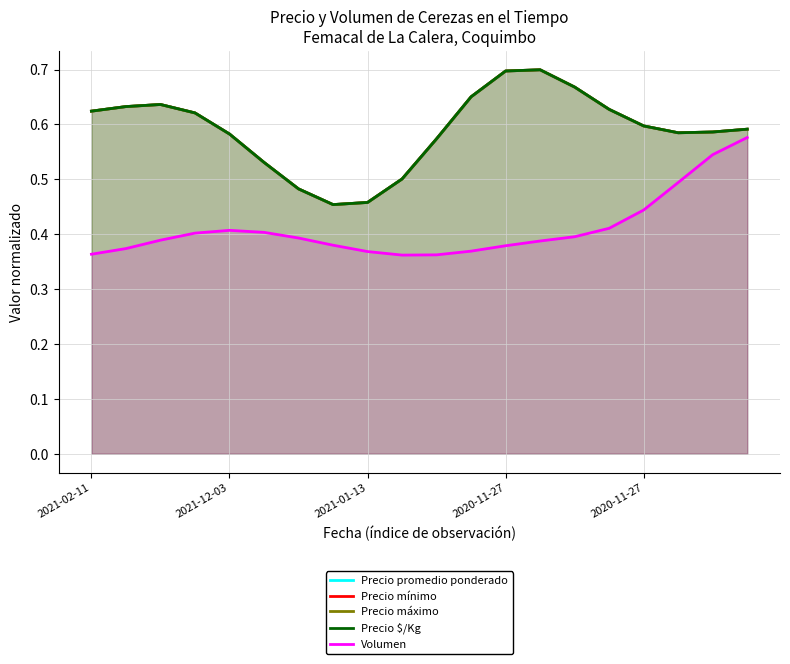

Does the chart have visible grid lines?

Yes